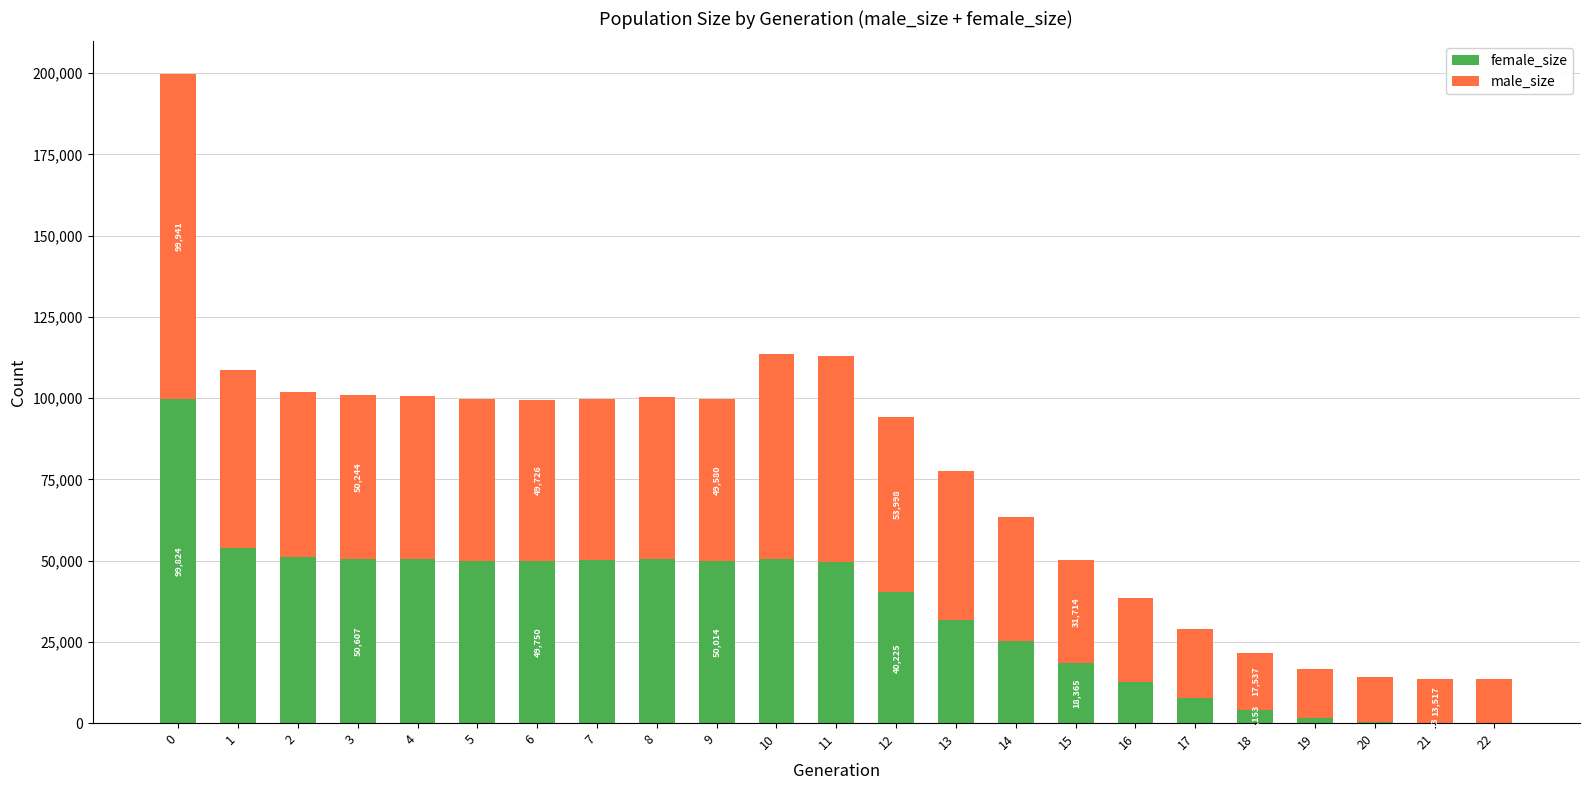

Which series has the largest total across all categories?

male_size